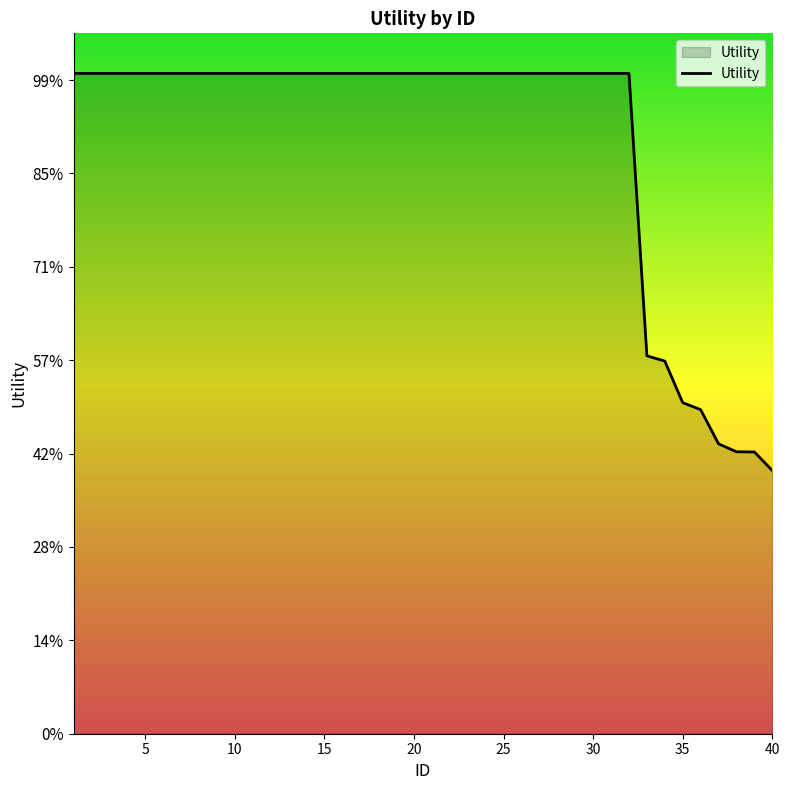

Does the chart have visible grid lines?

No